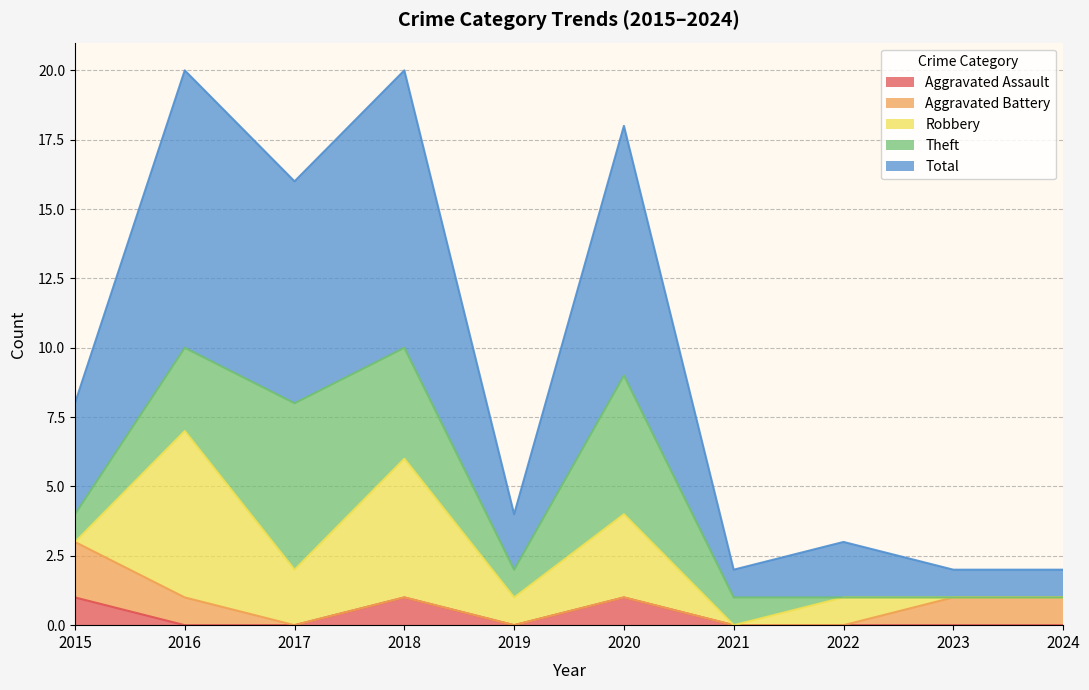

Where is the first local maximum for Aggravated Assault?

2018